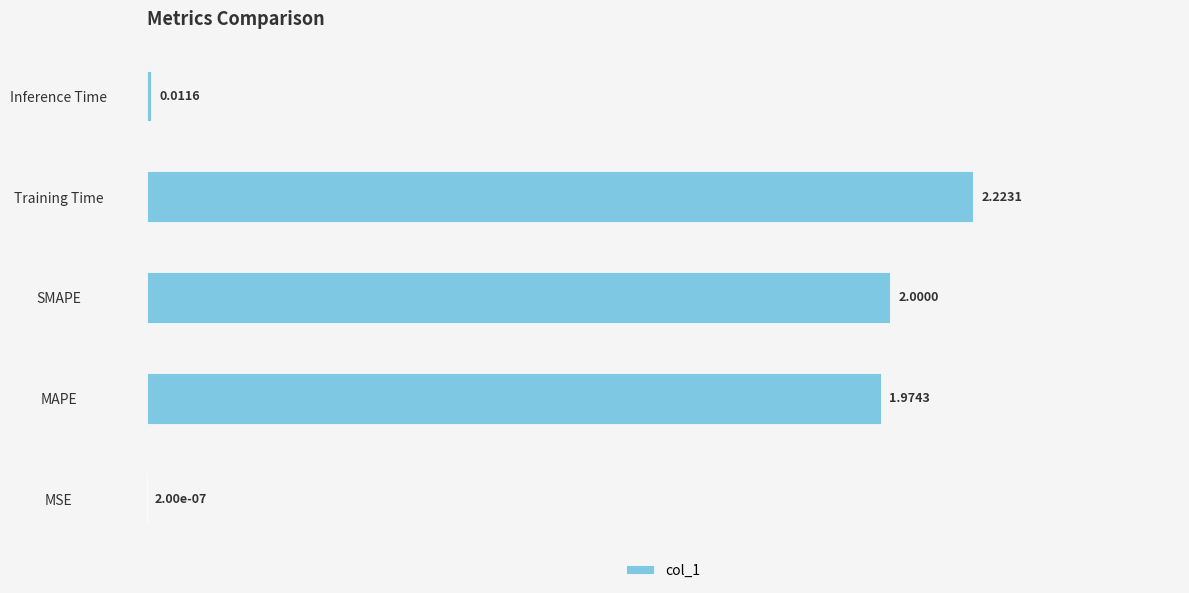

Which has a higher value, MAPE or Training Time?

Training Time